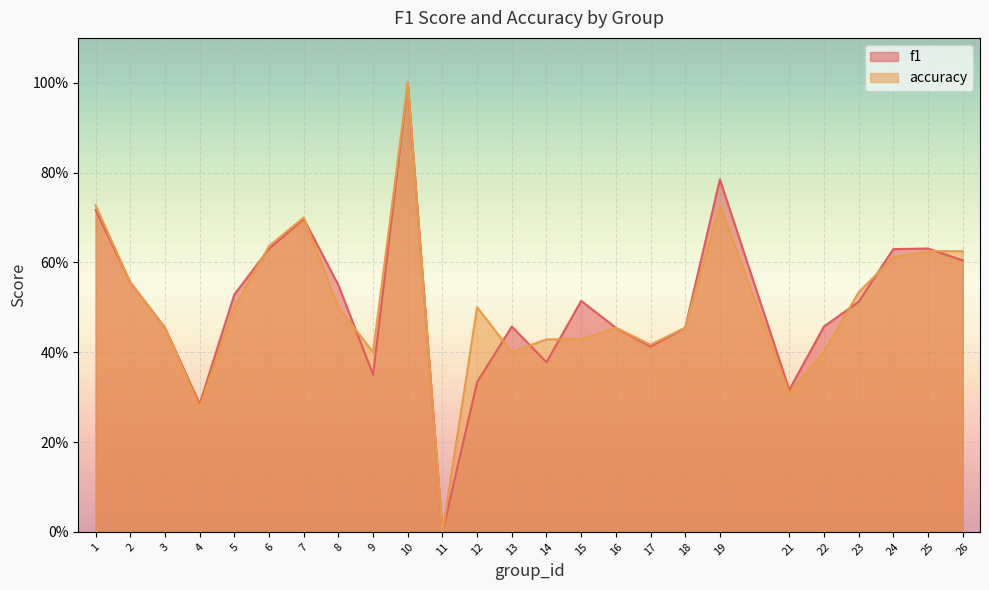

What is the total value across all series at 6?

1.3